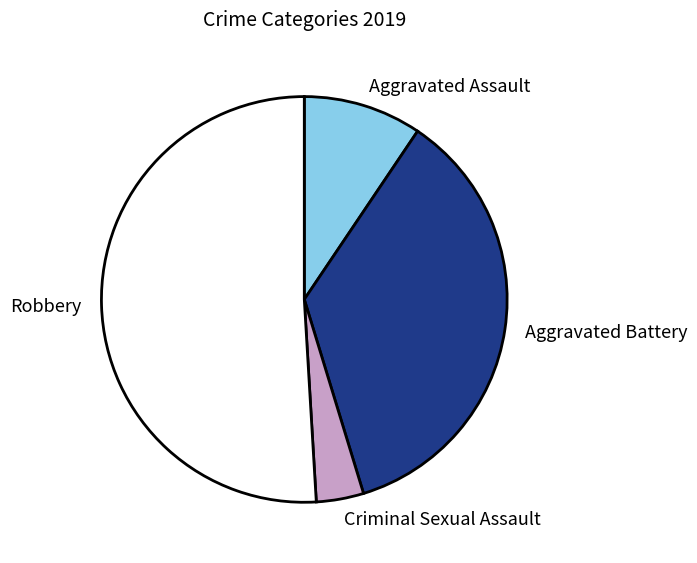

Rank the categories by value from highest to lowest.

Robbery, Aggravated Battery, Aggravated Assault, Criminal Sexual Assault